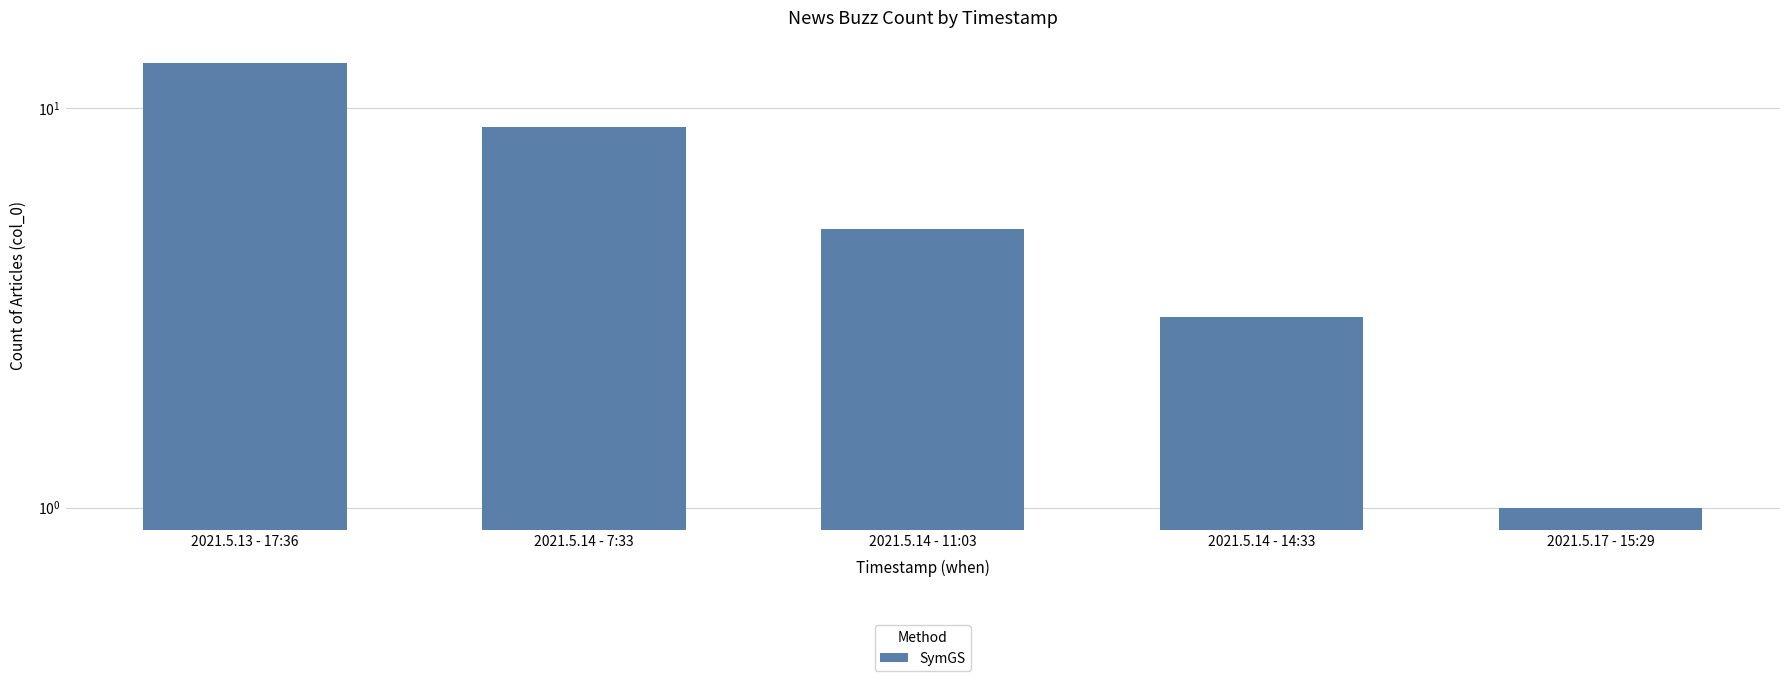

What is the sum of the values at 2021.5.14 - 14:33 and 2021.5.17 - 15:29?

4